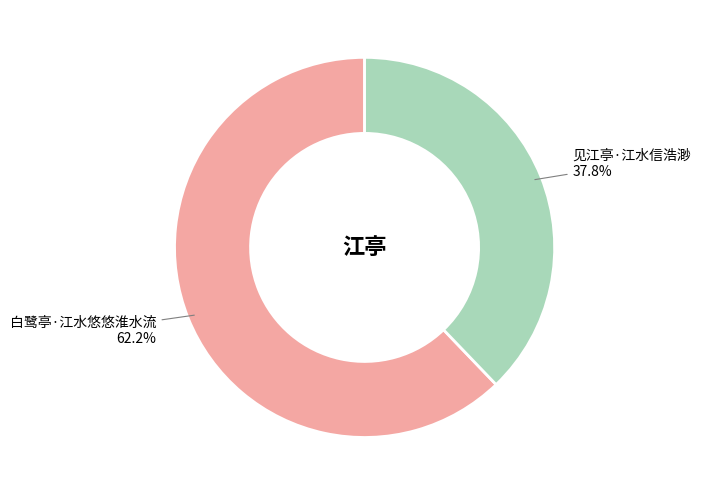

To the nearest percent, what portion does 白鹭亭·江水悠悠淮水流 represent?

62%